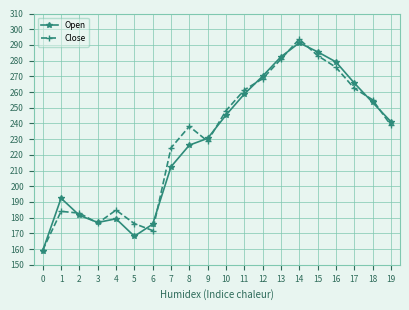

What is the difference between the Close values at 4 and 18?

70.3